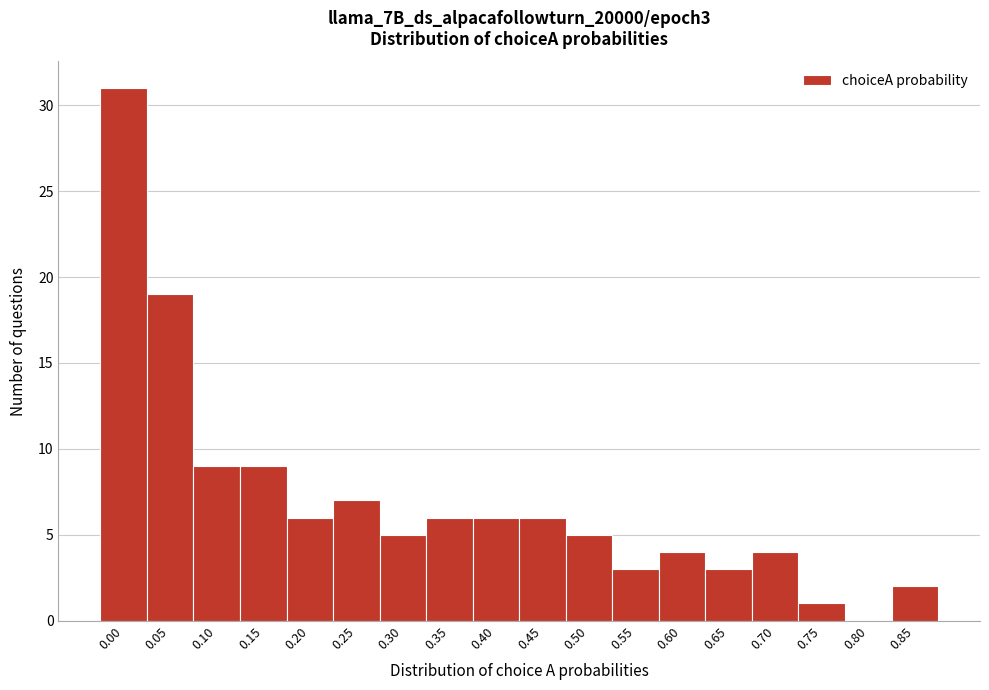

Reading right to left, what are all the values shown in this chart?

0.85=2	0.80=0	0.75=1	0.70=4	0.65=3	0.60=4	0.55=3	0.50=5	0.45=6	0.40=6	0.35=6	0.30=5	0.25=7	0.20=6	0.15=9	0.10=9	0.05=19	0.00=31